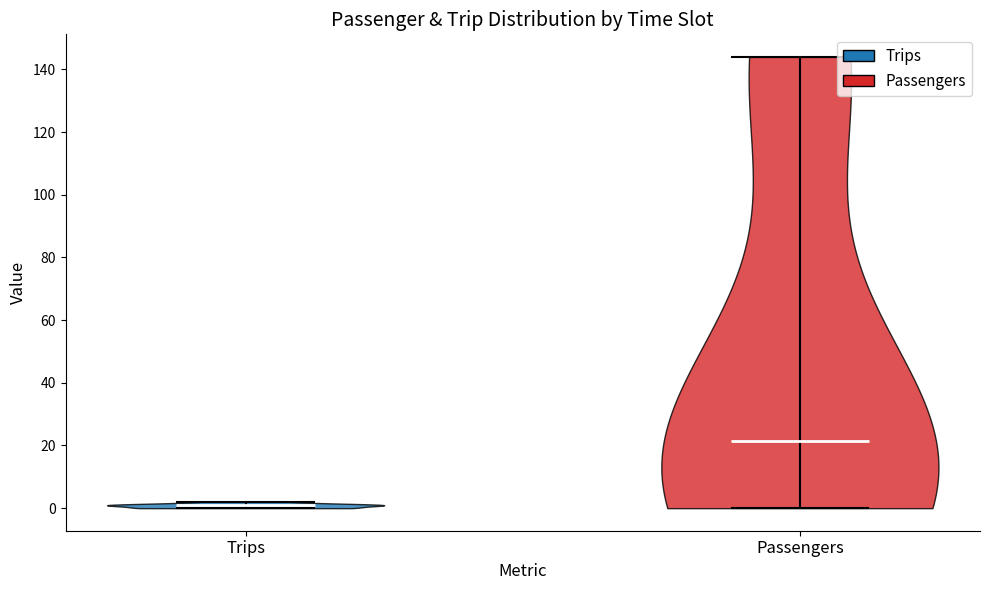

Which violin has the highest median line?

Passengers